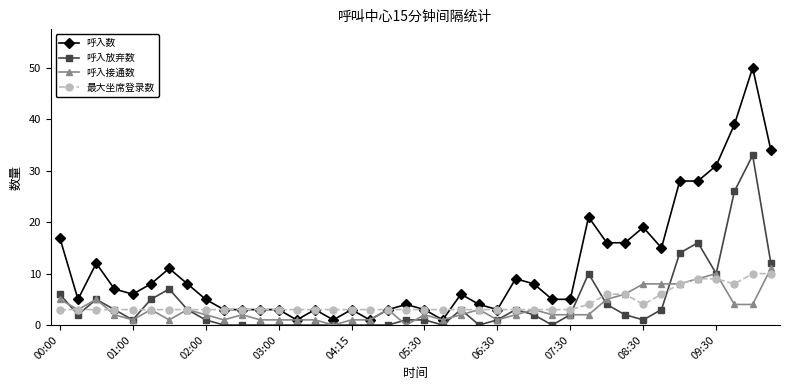

What is the highest value of the 最大坐席登录数 series?

10